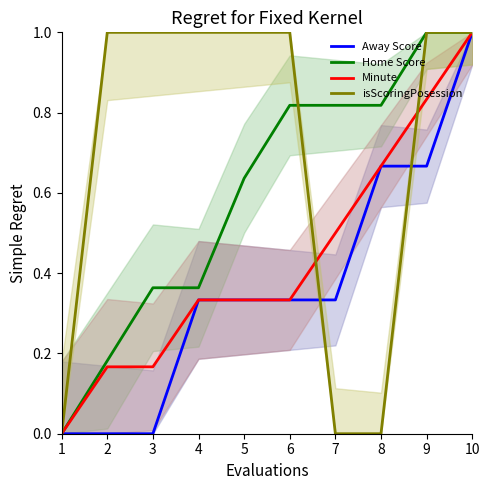

At which category is the sum across all series the highest?

10